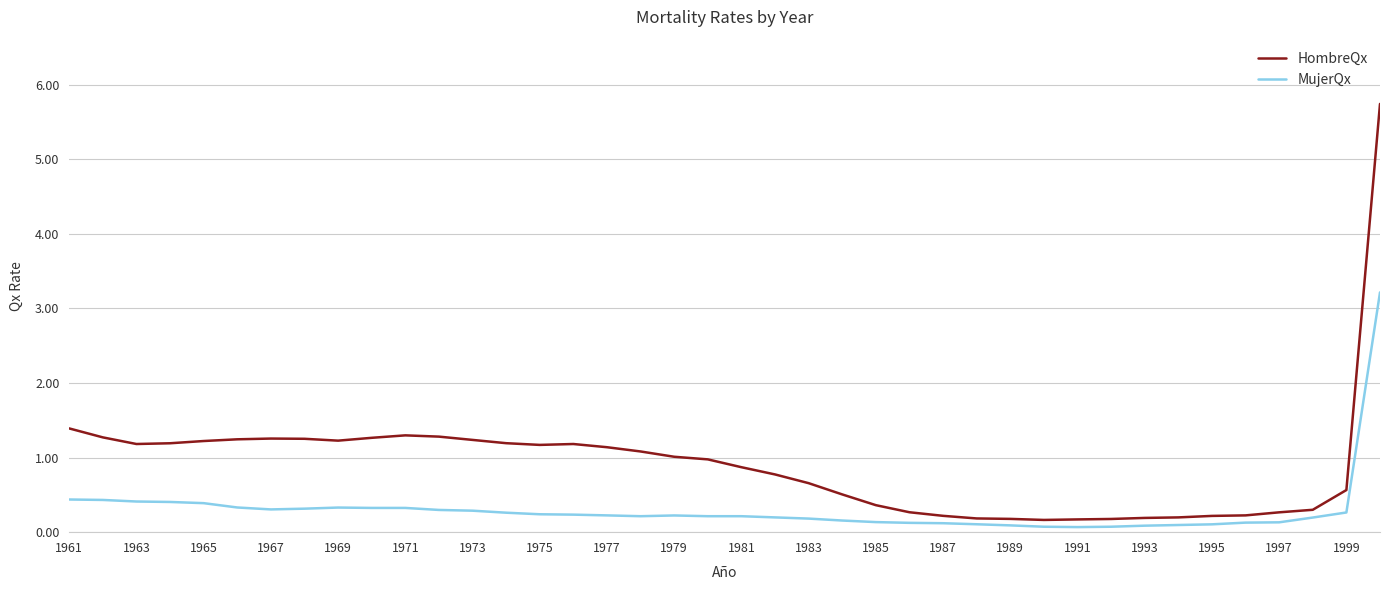

Rank the series by their average value, from highest to lowest.

HombreQx, MujerQx